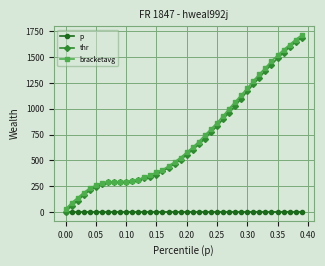

What is the greatest value displayed?

1713.5